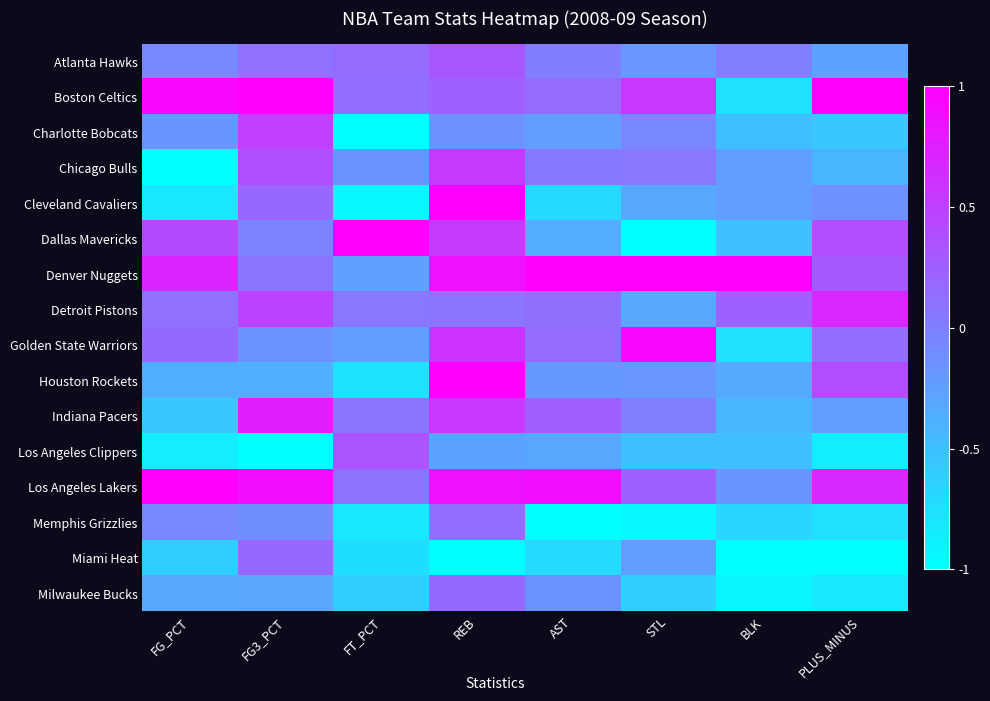

Reading left to right, what are all the values shown in this chart?

Atlanta Hawks: FG_PCT=-0.1	FG3_PCT=0.1	FT_PCT=0.2	REB=0.3	AST=0.0	STL=-0.2	BLK=0.0	PLUS_MINUS=-0.3
Boston Celtics: FG_PCT=1.0	FG3_PCT=1.0	FT_PCT=0.1	REB=0.3	AST=0.2	STL=0.6	BLK=-0.8	PLUS_MINUS=1.0
Charlotte Bobcats: FG_PCT=-0.2	FG3_PCT=0.5	FT_PCT=-1.0	REB=-0.1	AST=-0.2	STL=-0.1	BLK=-0.5	PLUS_MINUS=-0.6
Chicago Bulls: FG_PCT=-1.0	FG3_PCT=0.4	FT_PCT=-0.2	REB=0.5	AST=0.1	STL=0.1	BLK=-0.2	PLUS_MINUS=-0.4
Cleveland Cavaliers: FG_PCT=-0.8	FG3_PCT=0.2	FT_PCT=-0.9	REB=1.0	AST=-0.7	STL=-0.3	BLK=-0.2	PLUS_MINUS=-0.1
Dallas Mavericks: FG_PCT=0.4	FG3_PCT=-0.0	FT_PCT=1.0	REB=0.5	AST=-0.3	STL=-1.0	BLK=-0.5	PLUS_MINUS=0.4
Denver Nuggets: FG_PCT=0.7	FG3_PCT=0.1	FT_PCT=-0.3	REB=0.9	AST=1.0	STL=1.0	BLK=1.0	PLUS_MINUS=0.3
Detroit Pistons: FG_PCT=0.1	FG3_PCT=0.5	FT_PCT=0.1	REB=0.1	AST=0.1	STL=-0.3	BLK=0.2	PLUS_MINUS=0.7
Golden State Warriors: FG_PCT=0.2	FG3_PCT=-0.2	FT_PCT=-0.2	REB=0.6	AST=0.2	STL=0.9	BLK=-0.8	PLUS_MINUS=0.1
Houston Rockets: FG_PCT=-0.4	FG3_PCT=-0.4	FT_PCT=-0.8	REB=1.0	AST=-0.2	STL=-0.2	BLK=-0.3	PLUS_MINUS=0.4
Indiana Pacers: FG_PCT=-0.6	FG3_PCT=0.8	FT_PCT=0.1	REB=0.6	AST=0.3	STL=0.0	BLK=-0.4	PLUS_MINUS=-0.2
Los Angeles Clippers: FG_PCT=-0.9	FG3_PCT=-1.0	FT_PCT=0.3	REB=-0.3	AST=-0.3	STL=-0.5	BLK=-0.5	PLUS_MINUS=-0.9
Los Angeles Lakers: FG_PCT=1.0	FG3_PCT=0.9	FT_PCT=0.1	REB=0.9	AST=0.9	STL=0.3	BLK=-0.2	PLUS_MINUS=0.7
Memphis Grizzlies: FG_PCT=-0.1	FG3_PCT=-0.1	FT_PCT=-0.8	REB=0.1	AST=-1.0	STL=-0.9	BLK=-0.7	PLUS_MINUS=-0.7
Miami Heat: FG_PCT=-0.6	FG3_PCT=0.2	FT_PCT=-0.7	REB=-1.0	AST=-0.7	STL=-0.2	BLK=-1.0	PLUS_MINUS=-1.0
Milwaukee Bucks: FG_PCT=-0.3	FG3_PCT=-0.3	FT_PCT=-0.6	REB=0.2	AST=-0.2	STL=-0.6	BLK=-0.9	PLUS_MINUS=-0.8